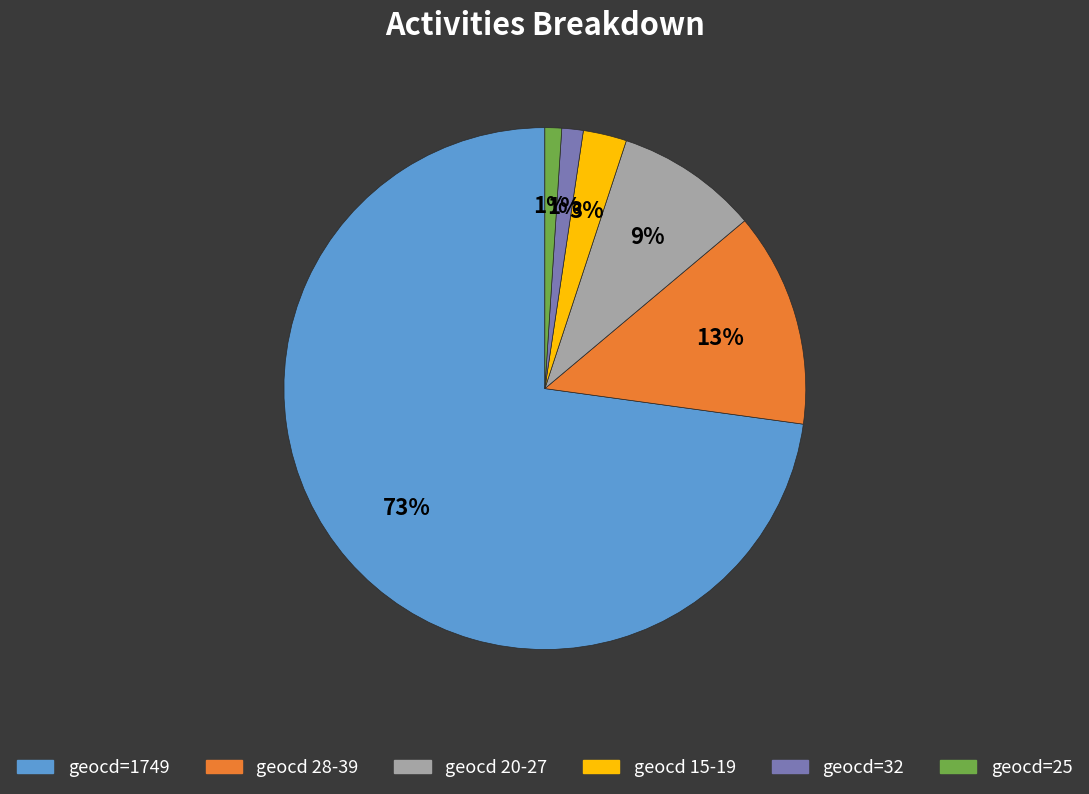

To the nearest percent, what is the combined percentage of geocd=32 and geocd 15-19?

4%